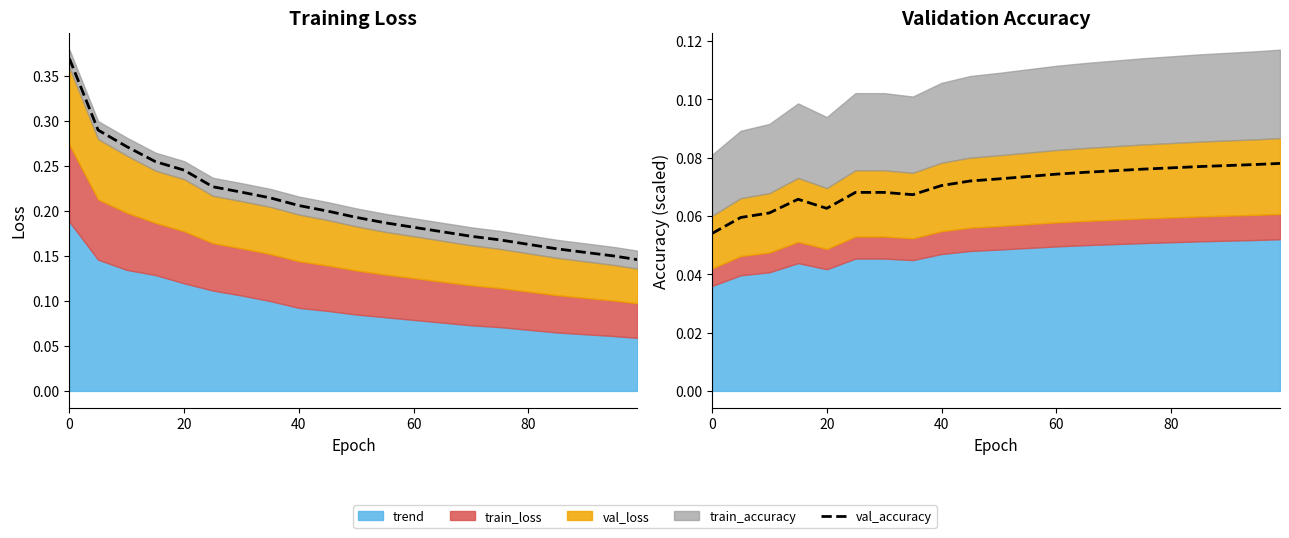

What is the average value?

0.1